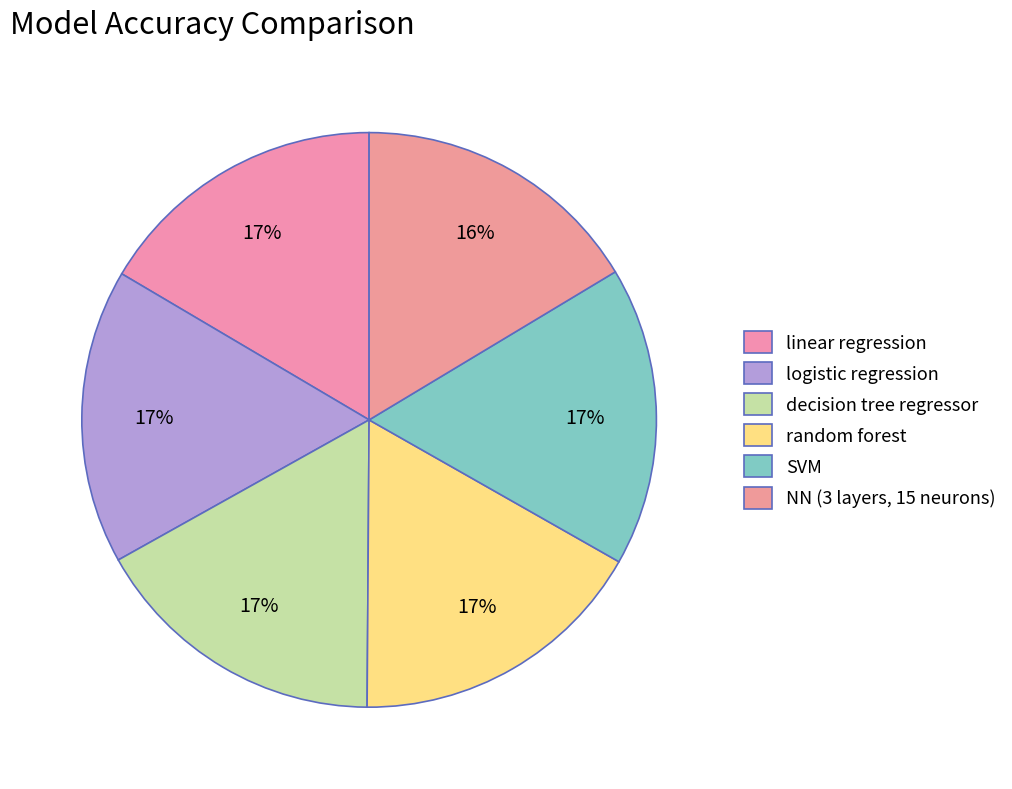

How many segments does this pie chart have?

6